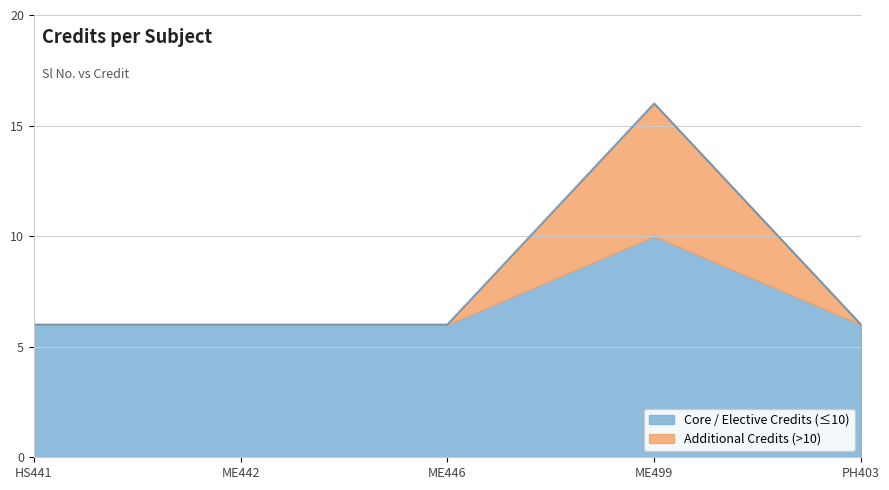

At which category is the sum across all series the highest?

ME499